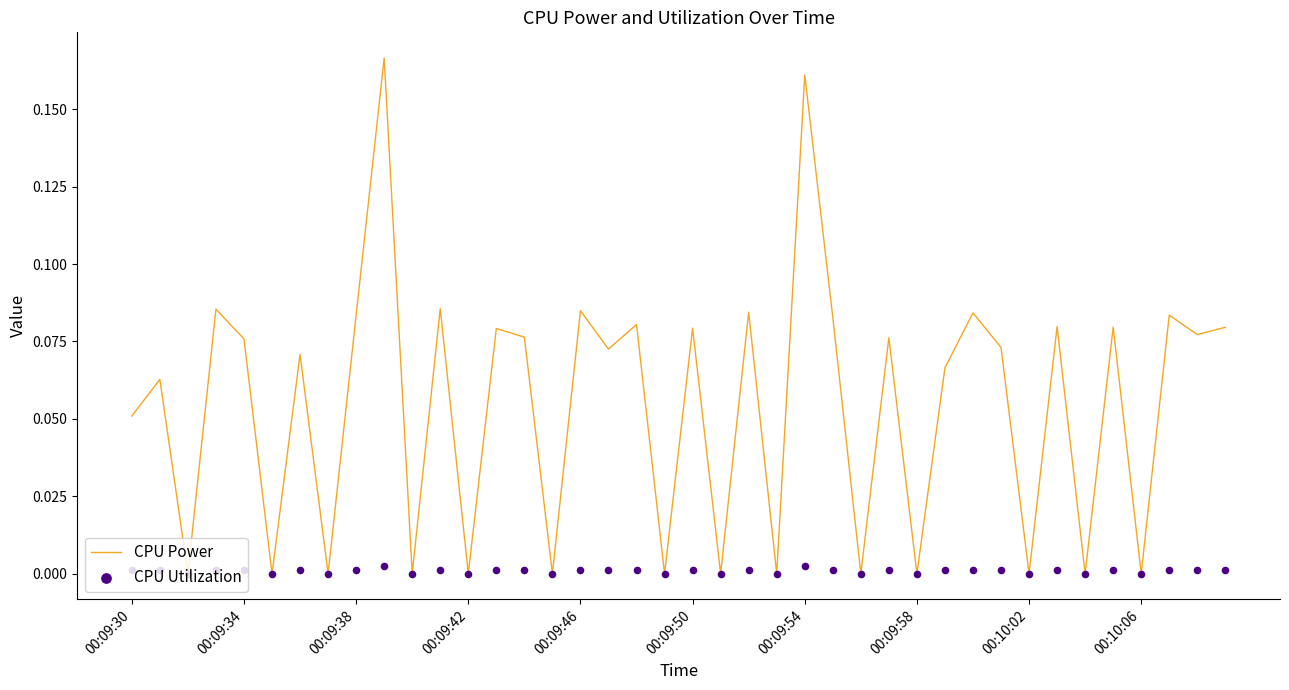

What are all the series names shown in the legend?

CPU Power, CPU Utilization